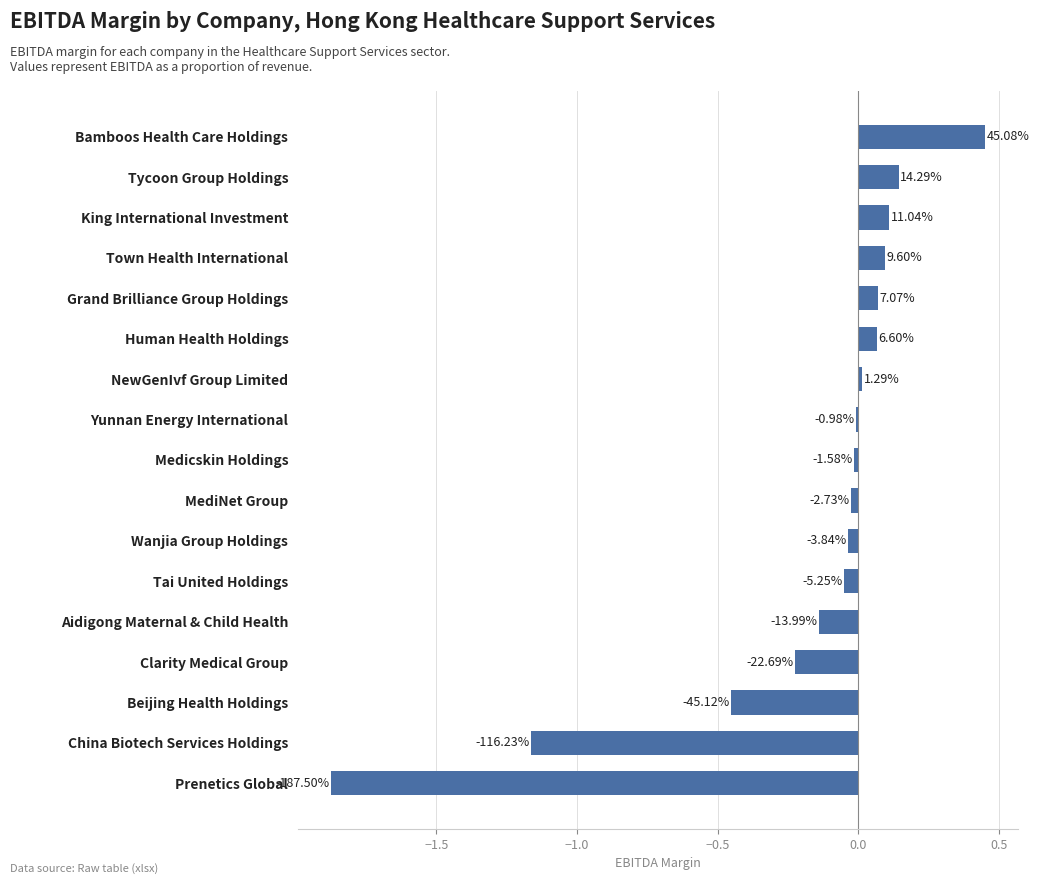

What is the greatest value displayed?

0.5